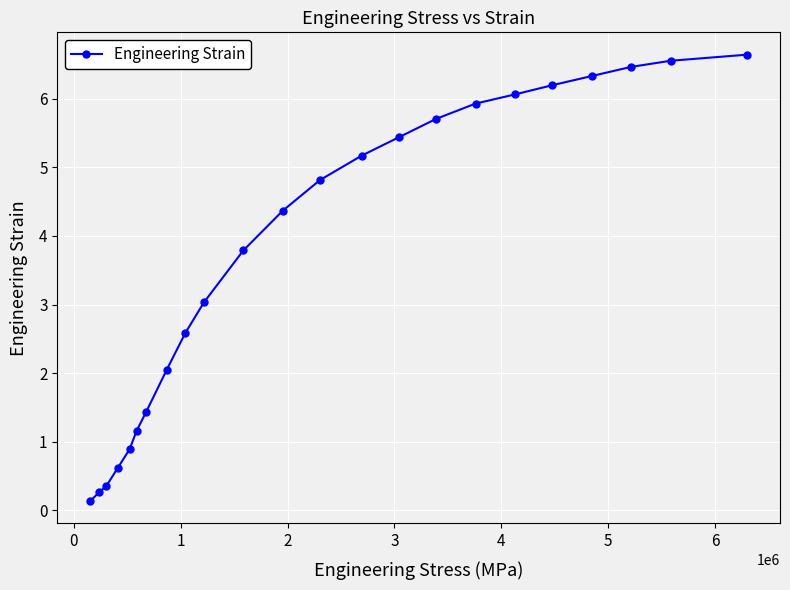

What is the maximum value shown in the chart?

6.6